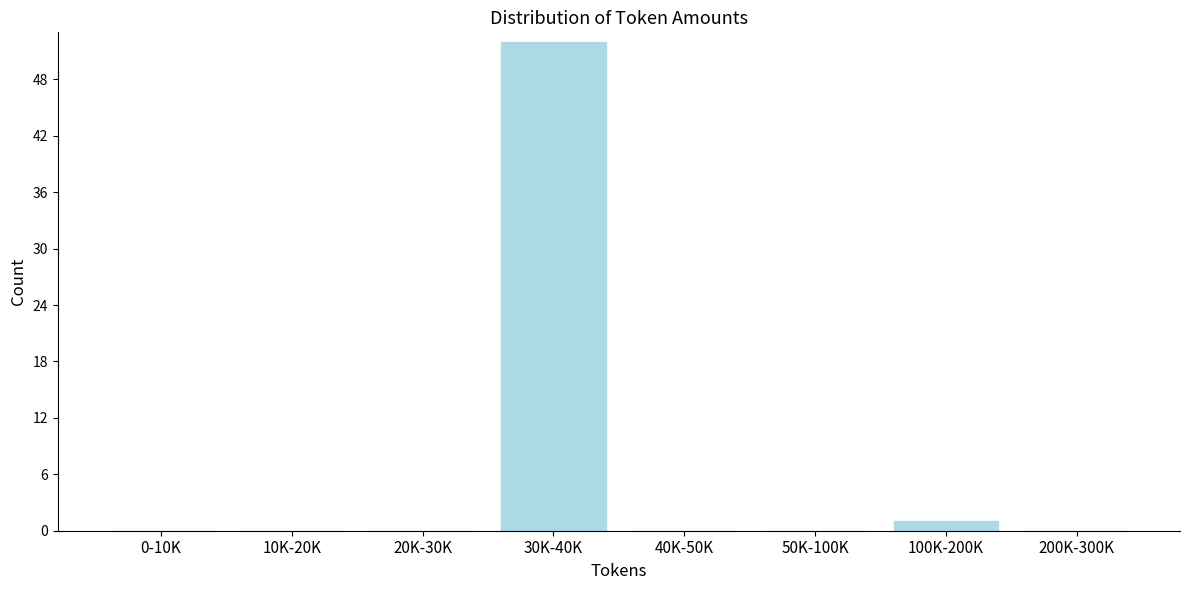

Reading left to right, transcribe all the data shown in this chart.

0-10K=0	10K-20K=0	20K-30K=0	30K-40K=52	40K-50K=0	50K-100K=0	100K-200K=1	200K-300K=0